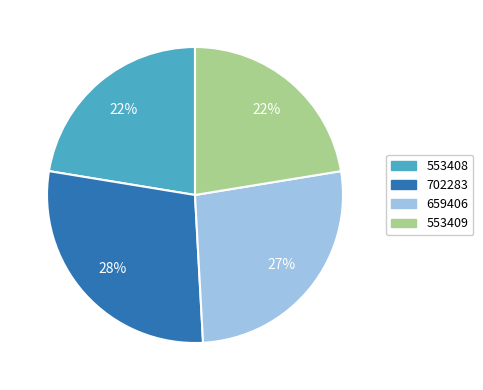

What percentage is the 553409 slice, to the nearest percent?

22%